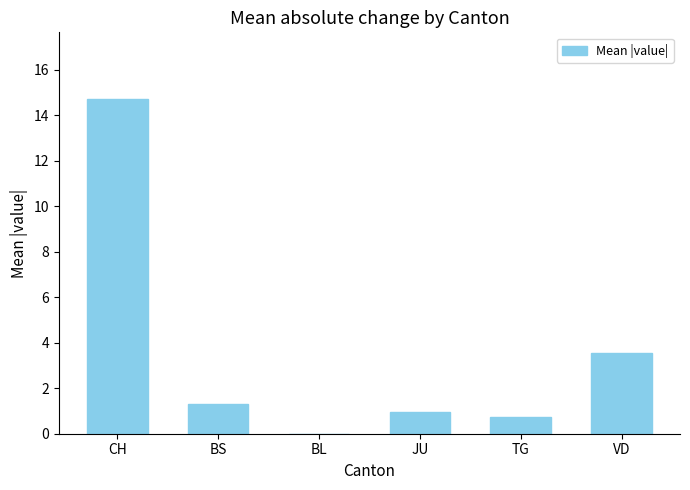

Does the chart contain stacked bars?

No